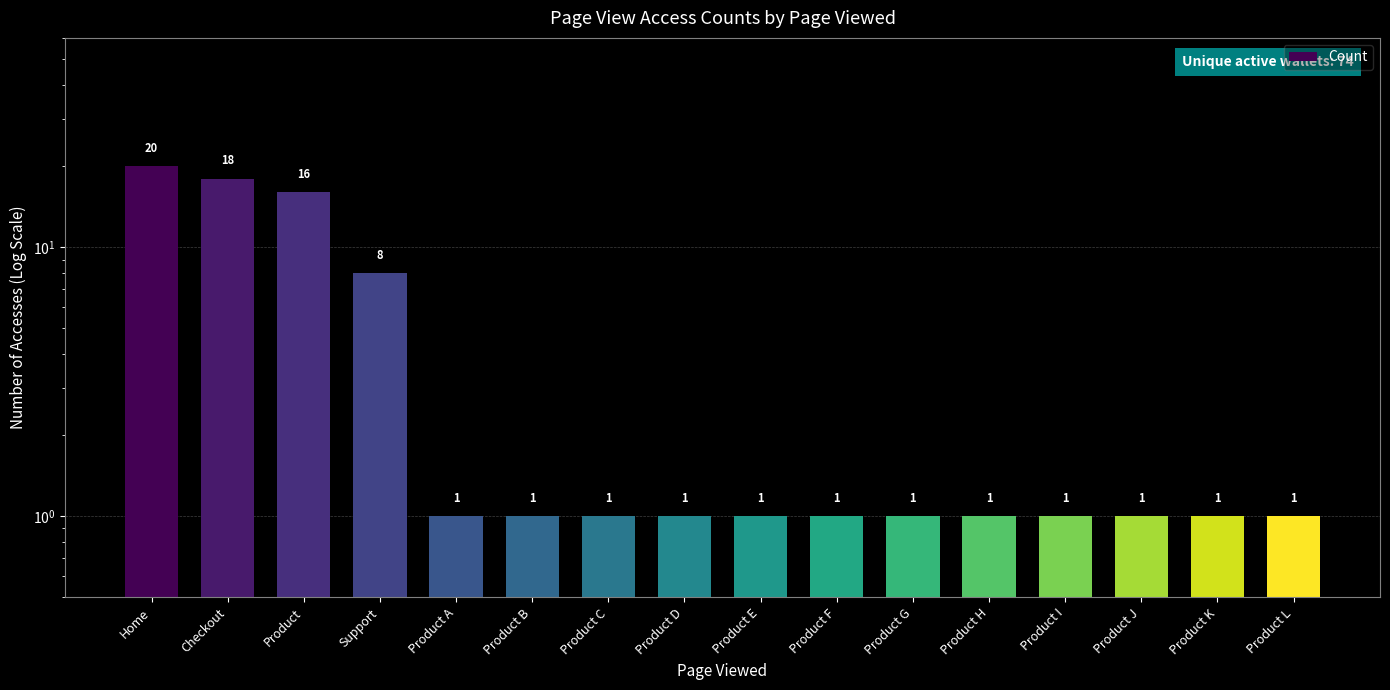

What is the label of the 11th bar from the left?

Product G